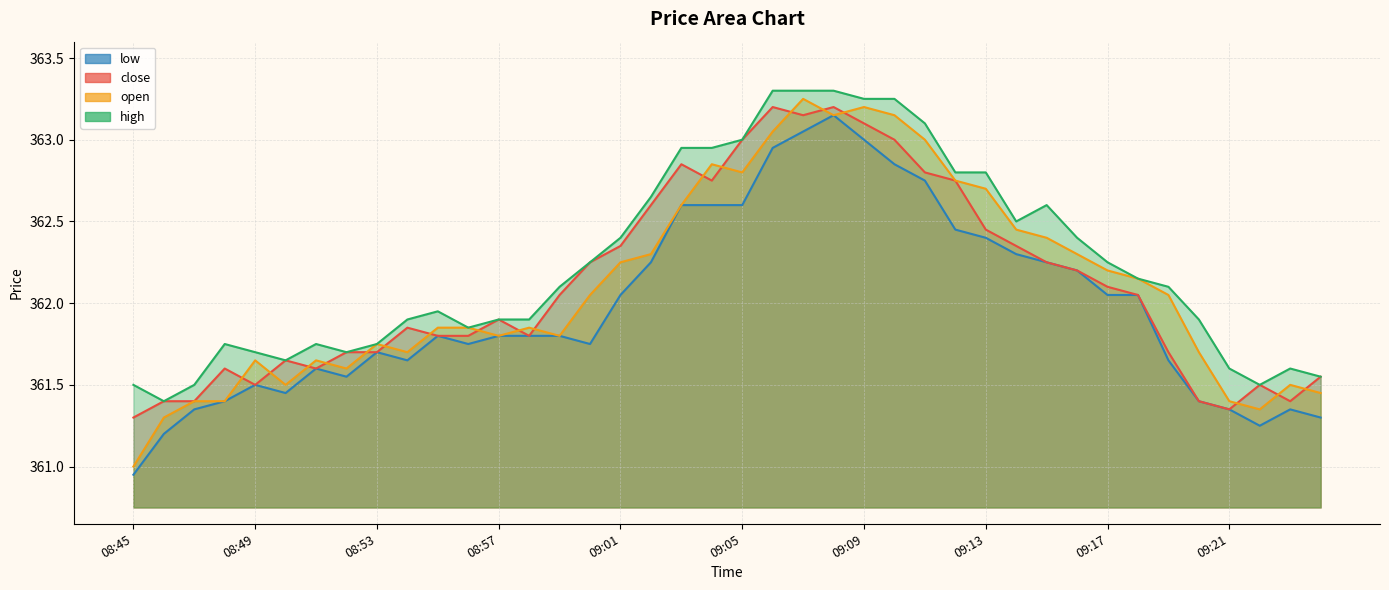

What is the difference between the low values at 08:47 and 09:11?

1.4